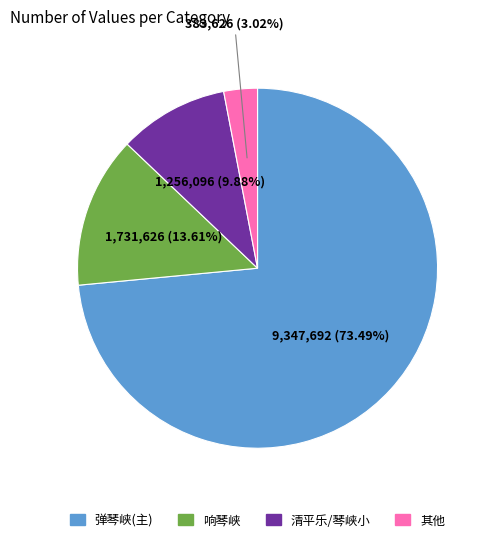

To the nearest percent, what is the difference between the largest and smallest slice percentages?

70%